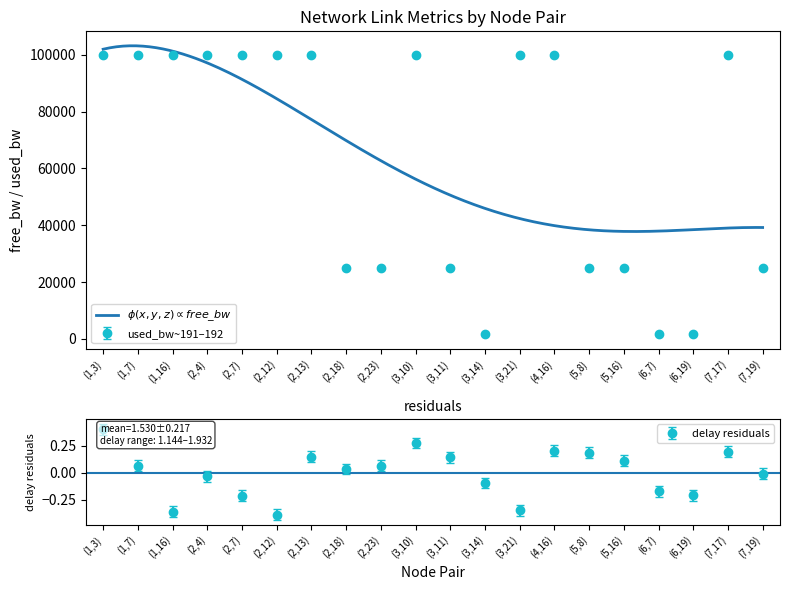

What is the label of the 12th point from the right?

(2,23)